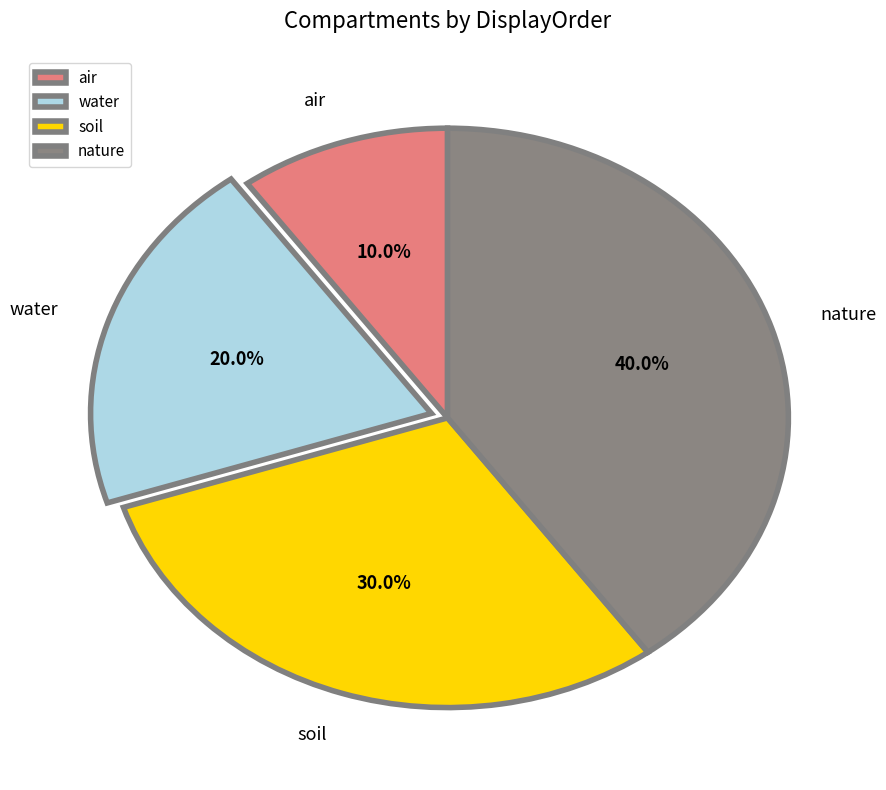

What is the smallest slice in the pie chart?

air